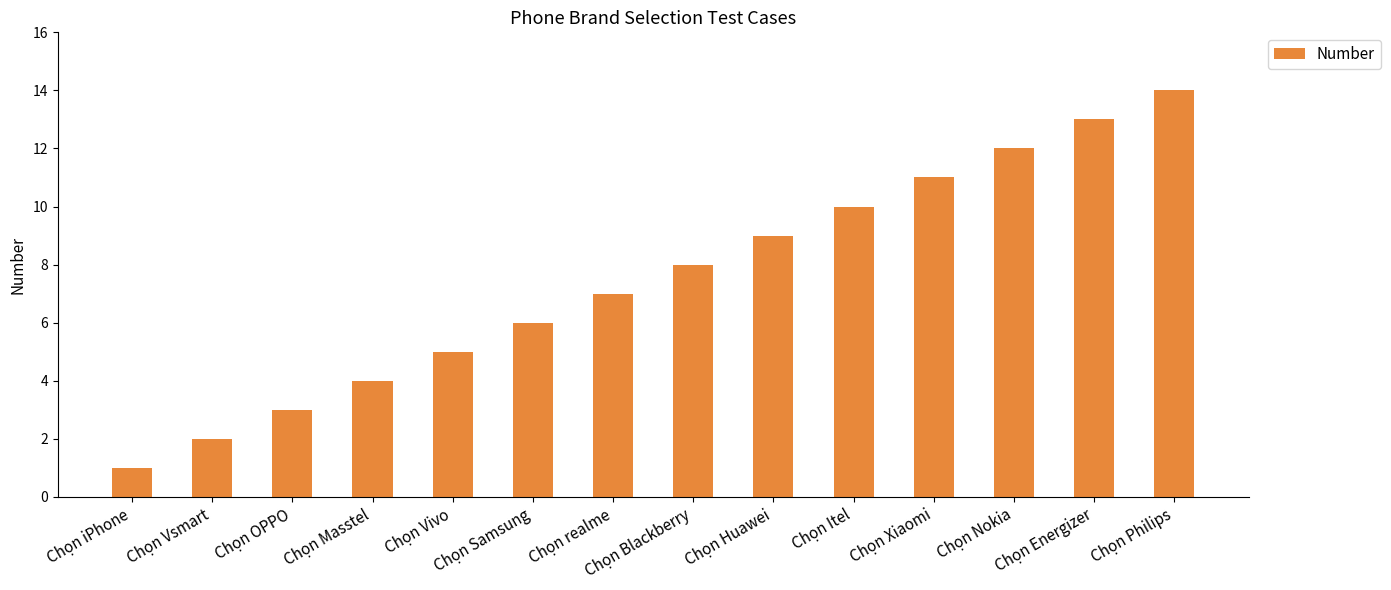

What is the greatest value displayed?

14